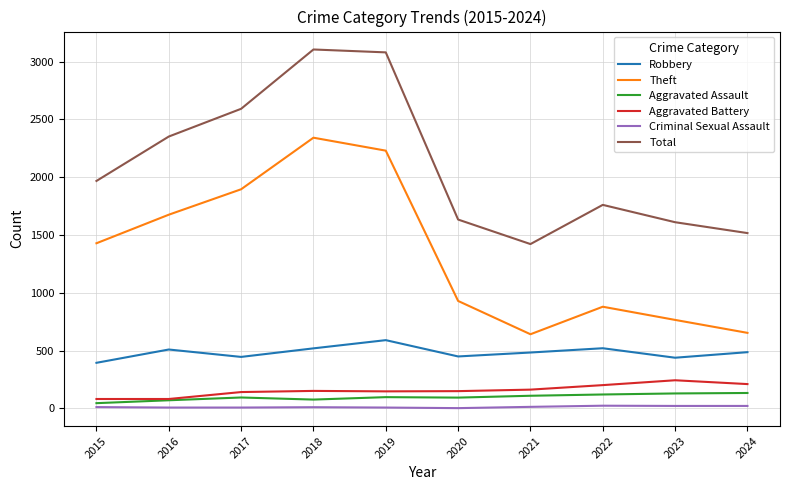

Which series has the largest total across all categories?

Total